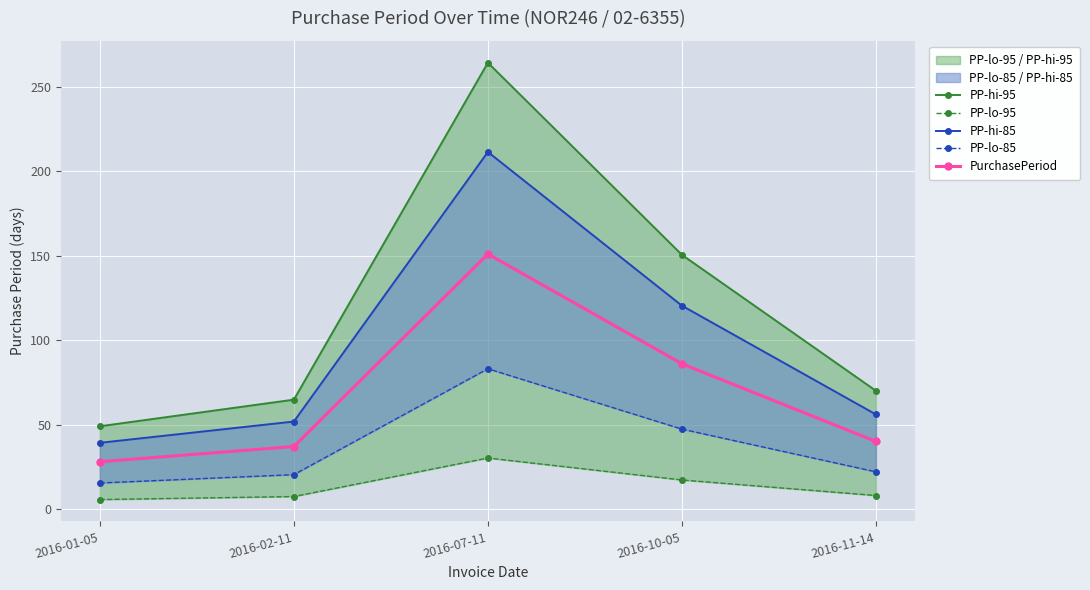

What is the label of the 3rd point from the right?

2016-07-11